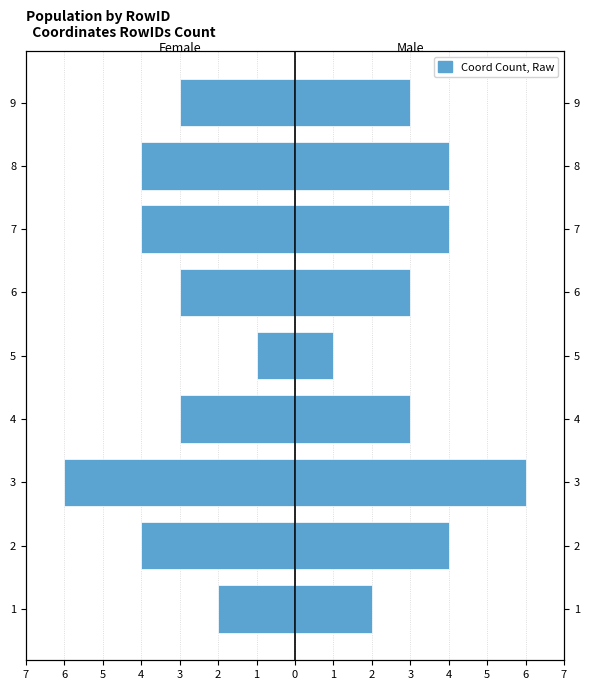

What is the difference between the maximum and minimum values in the Male series?

5